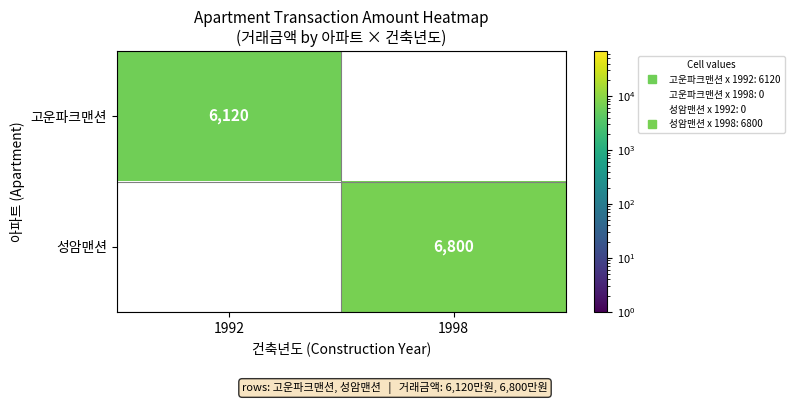

At which label does 고운파크맨션 reach its peak?

1992